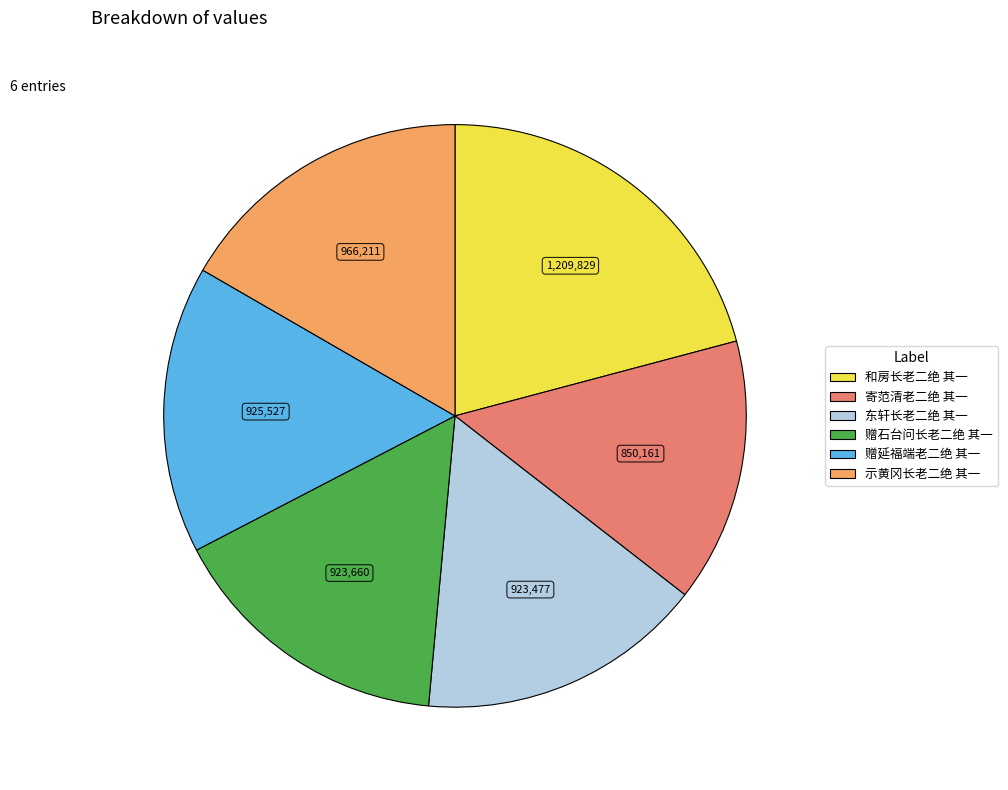

True or false: 和房长老二绝 其一 accounts for 21% of the total.

True